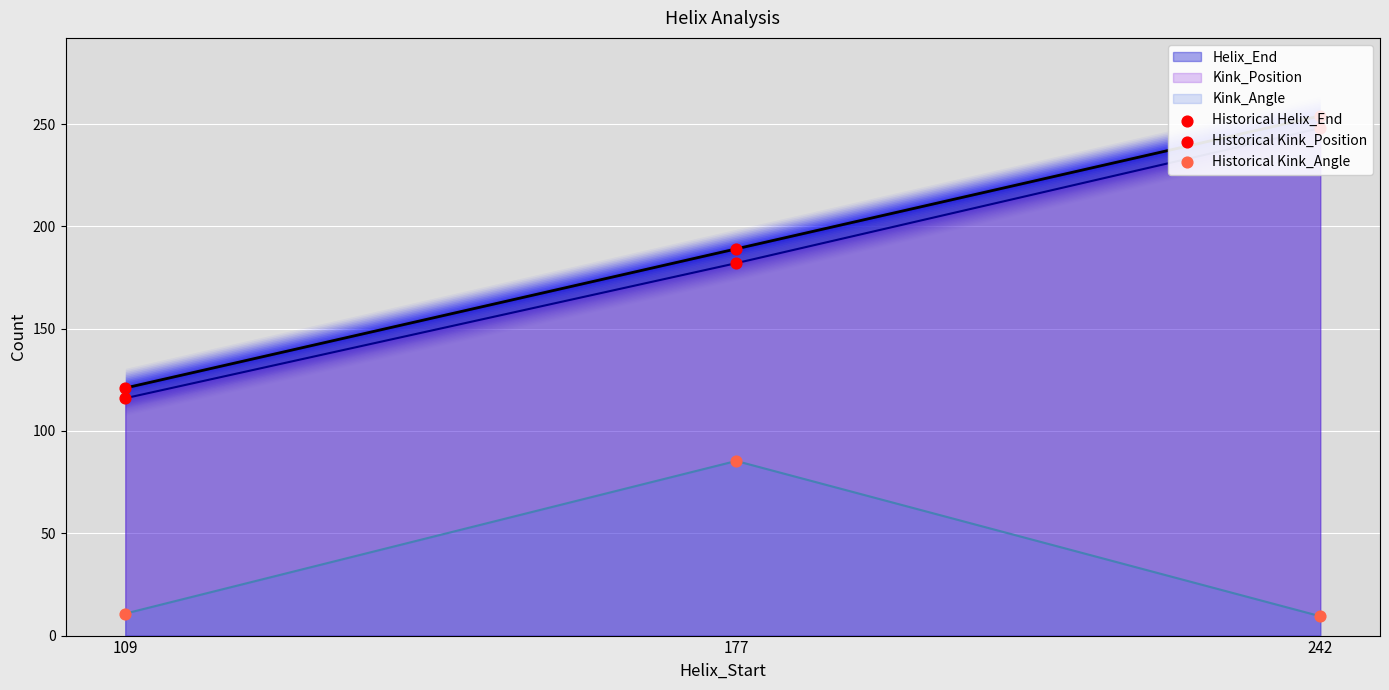

At how many categories does at least one series exceed 128?

2